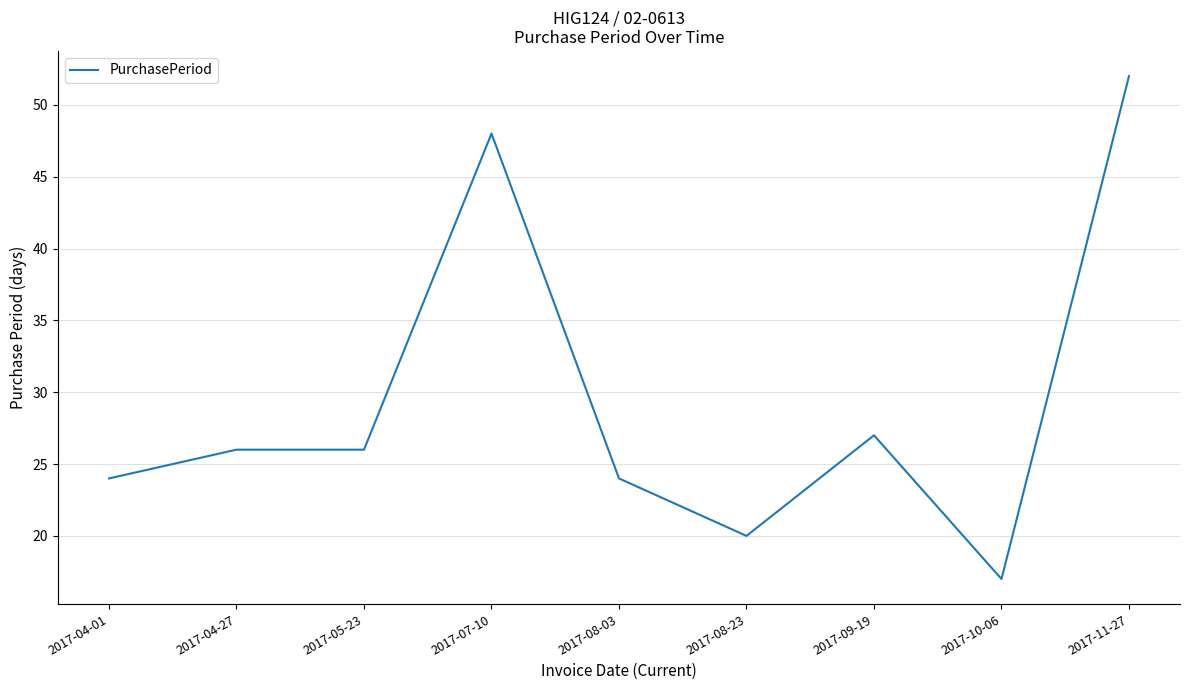

What is the sum of all values?

264